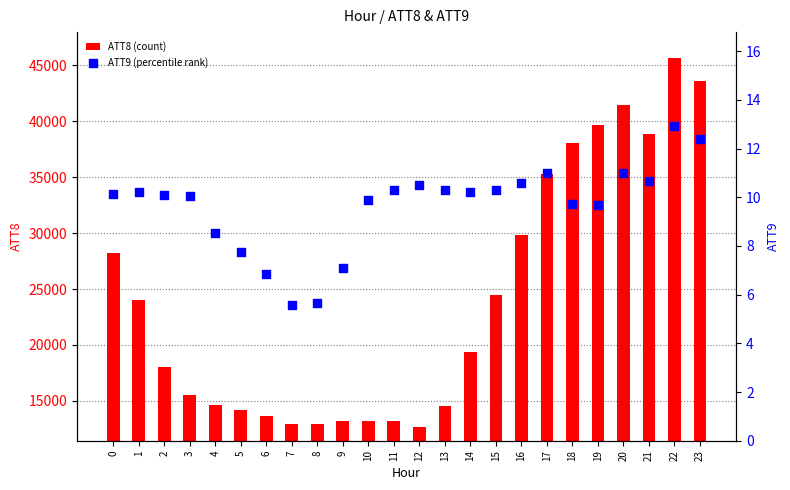

At which category is the sum across all series the highest?

22